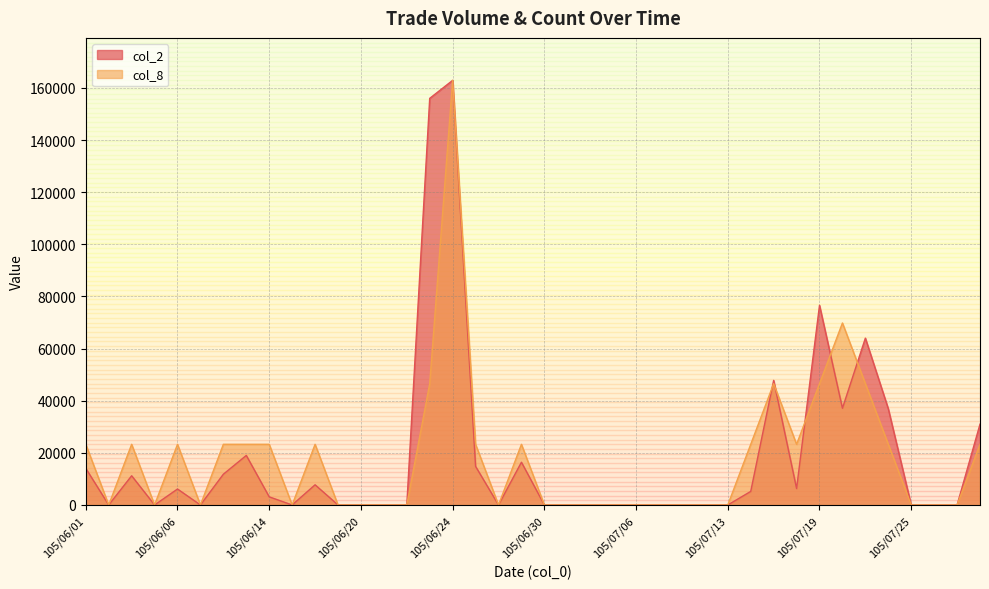

Which category has the lowest value across all series?

105/06/02